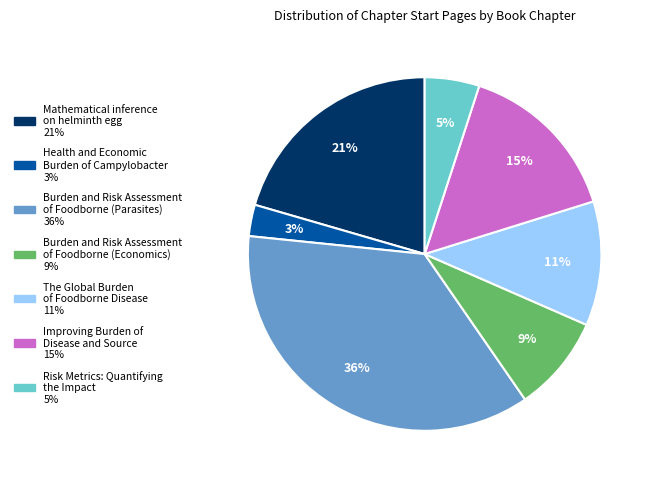

Combined, do Improving Burden of Disease and Source and Burden and Risk Assessment of Foodborne (Economics) account for over 50%?

No